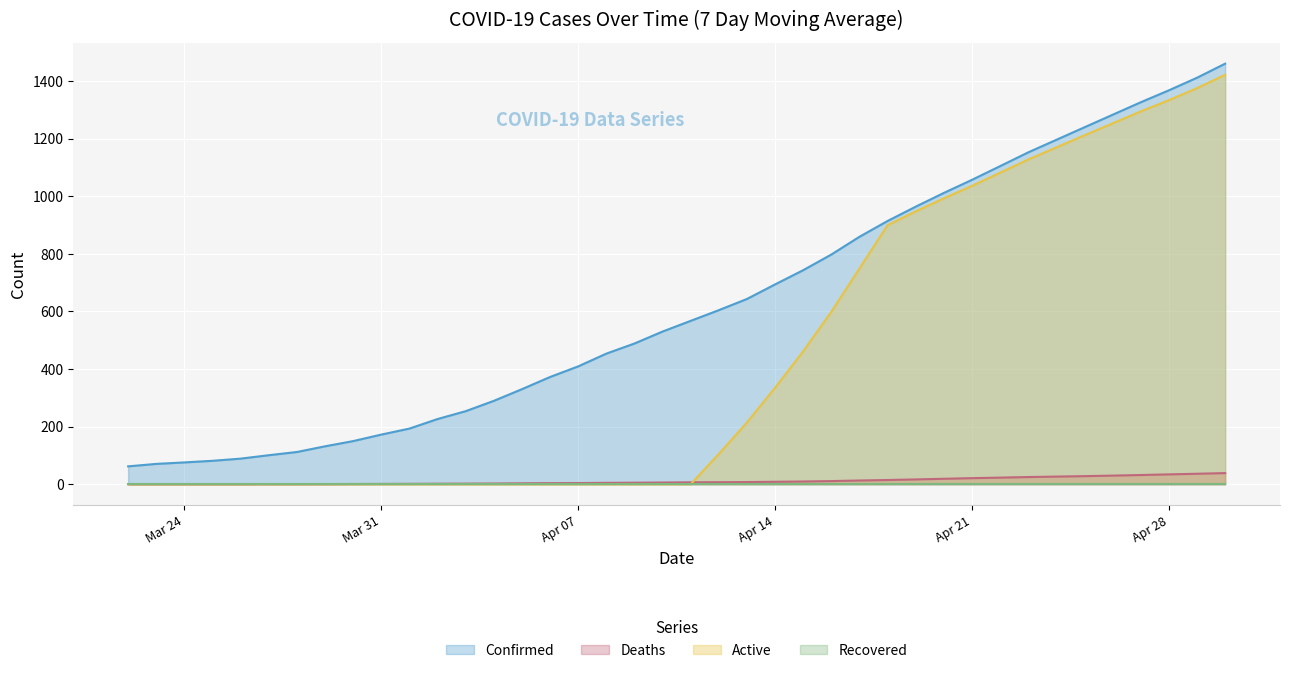

How many lines are shown in the chart?

4